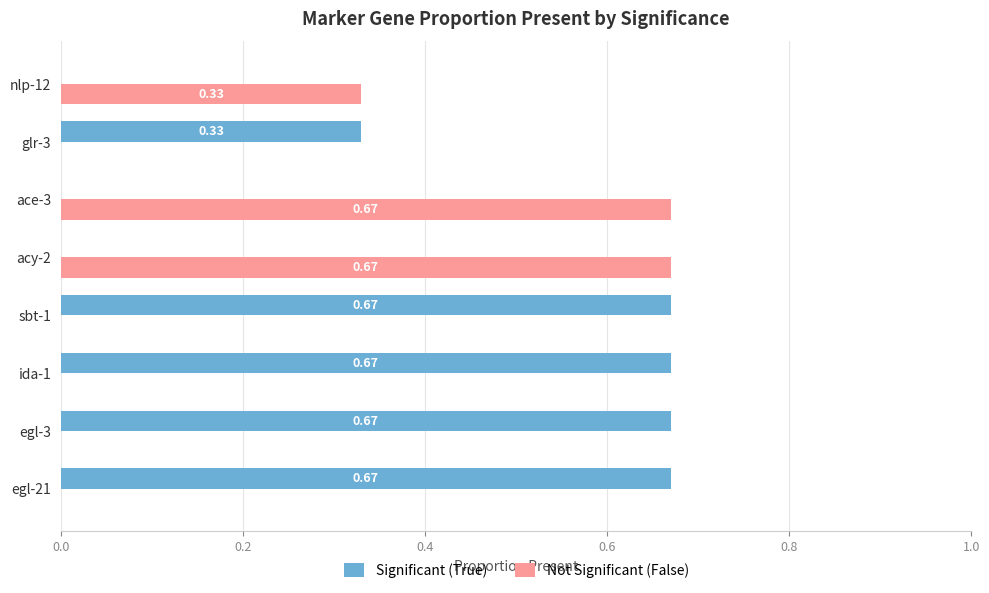

Which series changed the most between sbt-1 and nlp-12?

Significant (True)